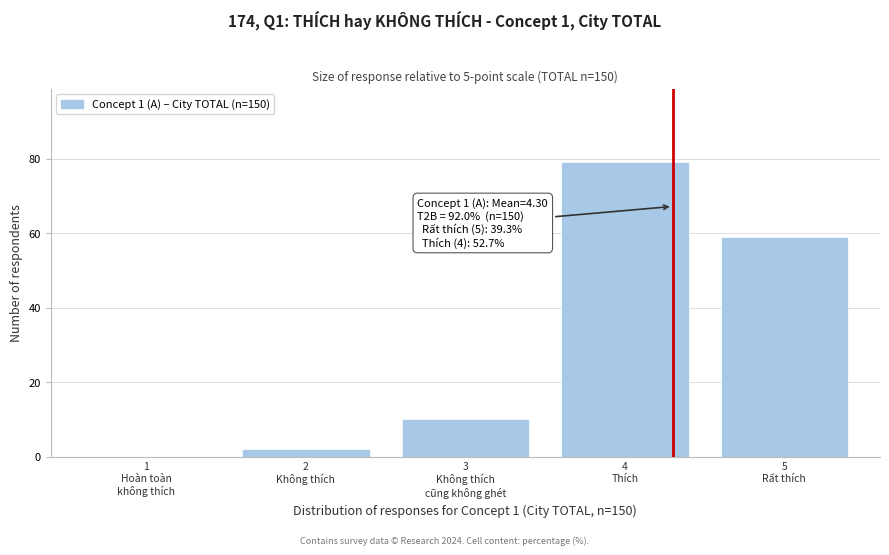

What is the greatest value displayed?

79.0